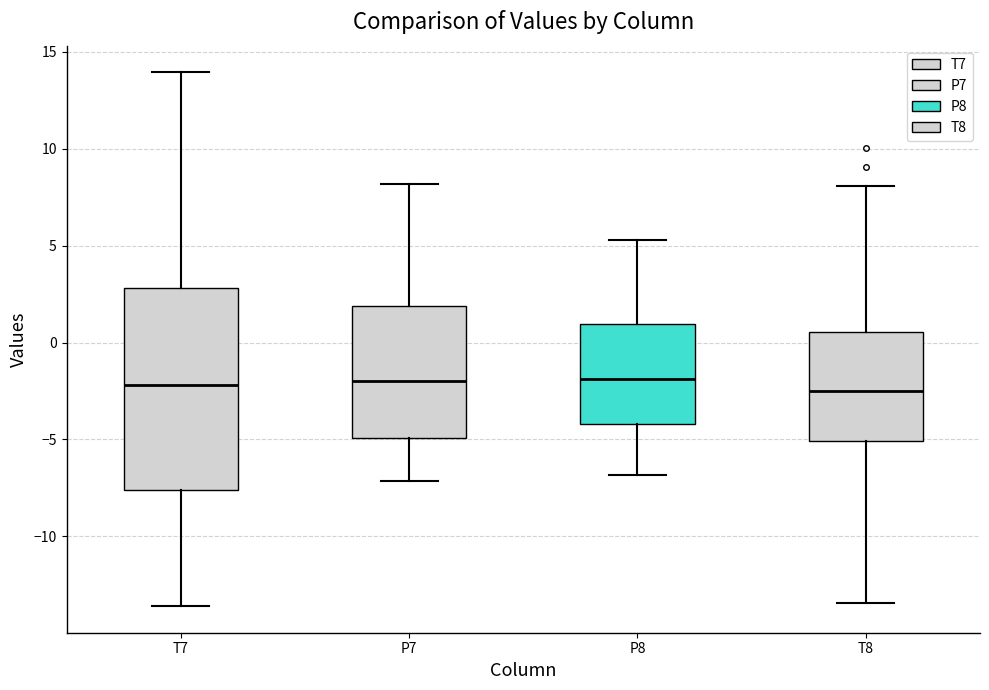

Which box is the tallest, from its lower edge to its upper edge?

T7